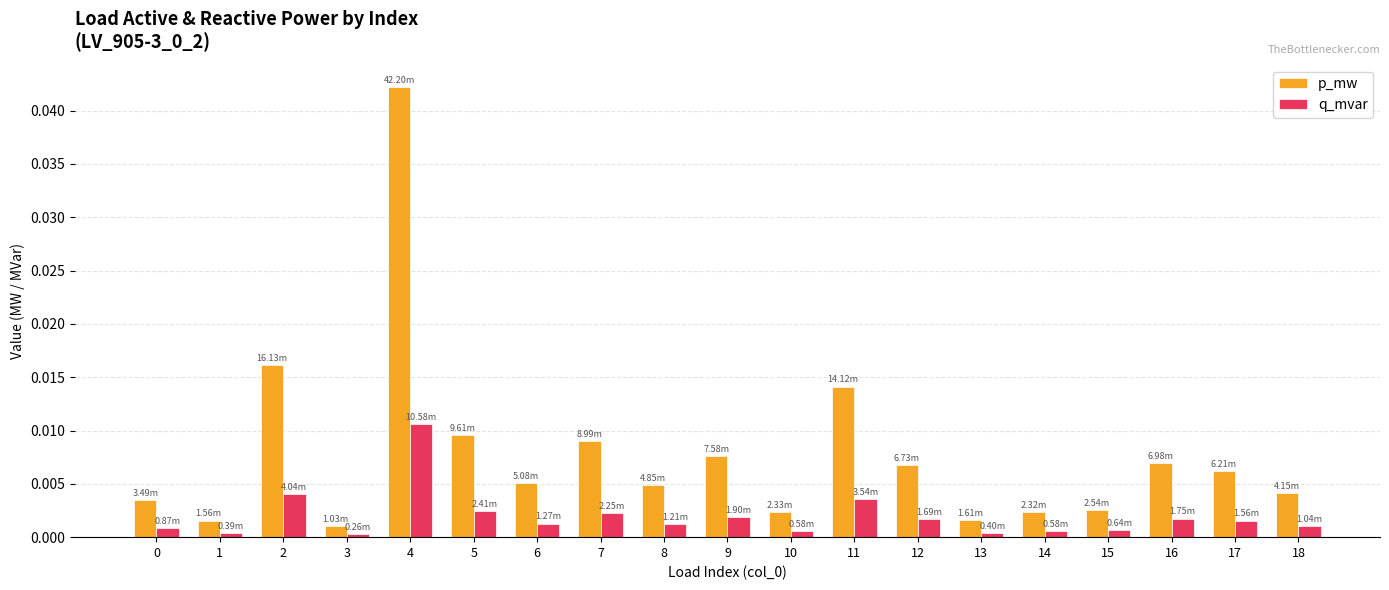

List the series in order of their overall mean, lowest first.

q_mvar, p_mw